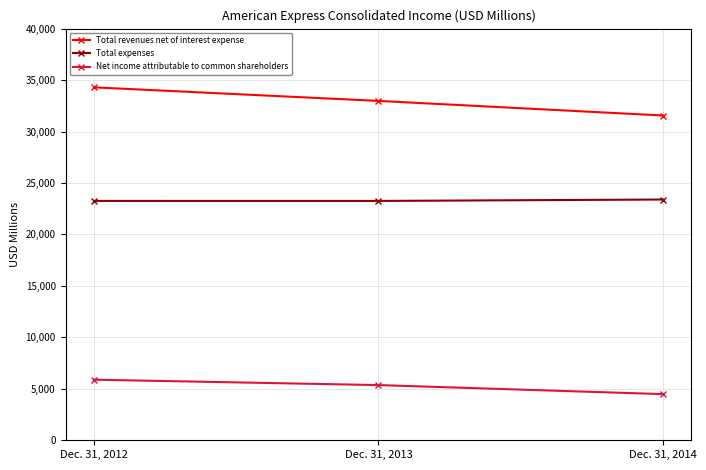

How many lines are shown in the chart?

3